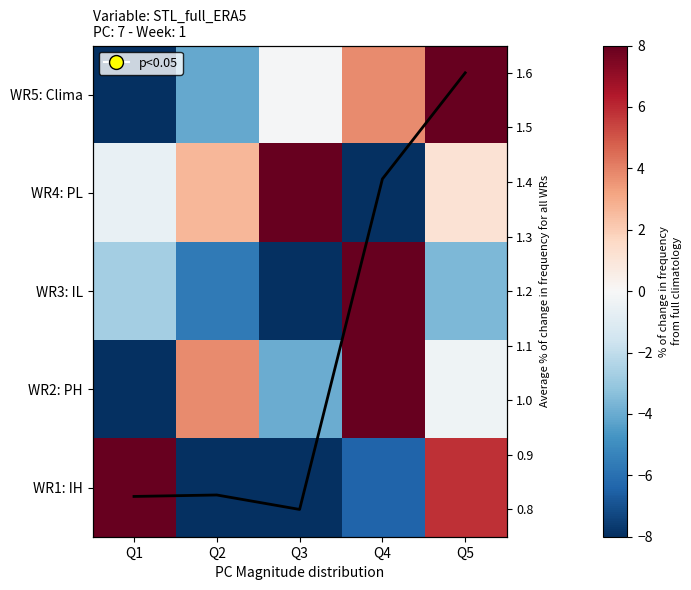

Rank the categories by avg value from lowest to highest.

Q3, Q1, Q2, Q4, Q5